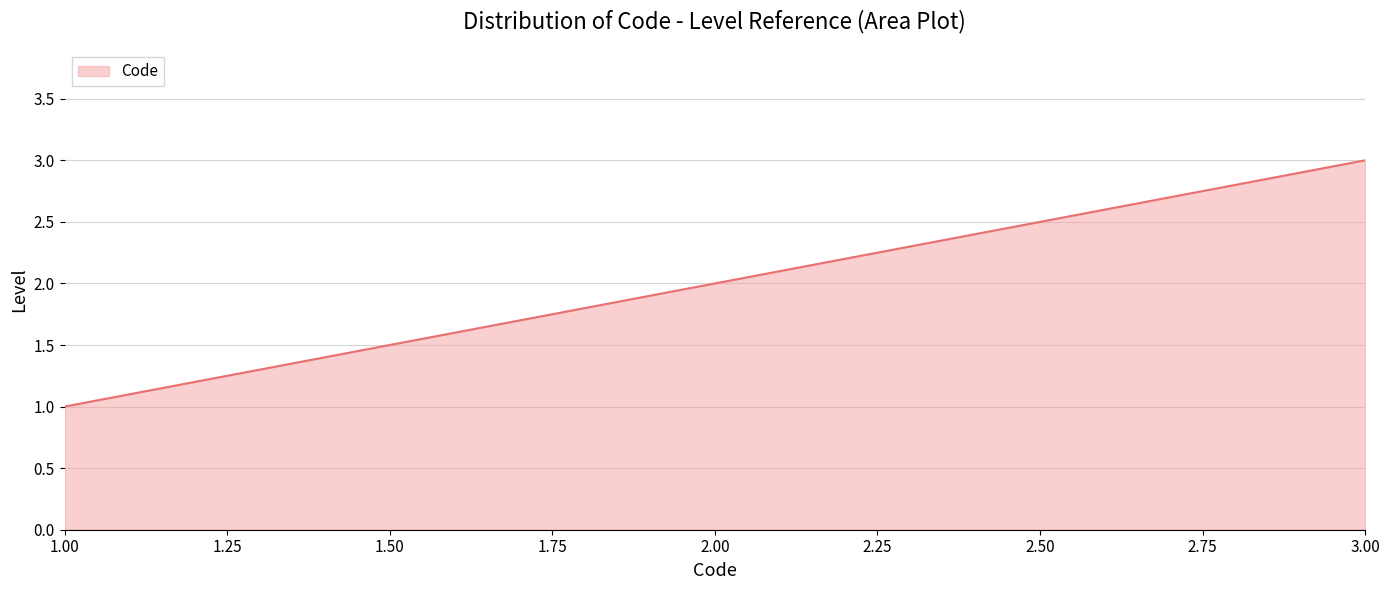

What is the sum of all values?

600.0